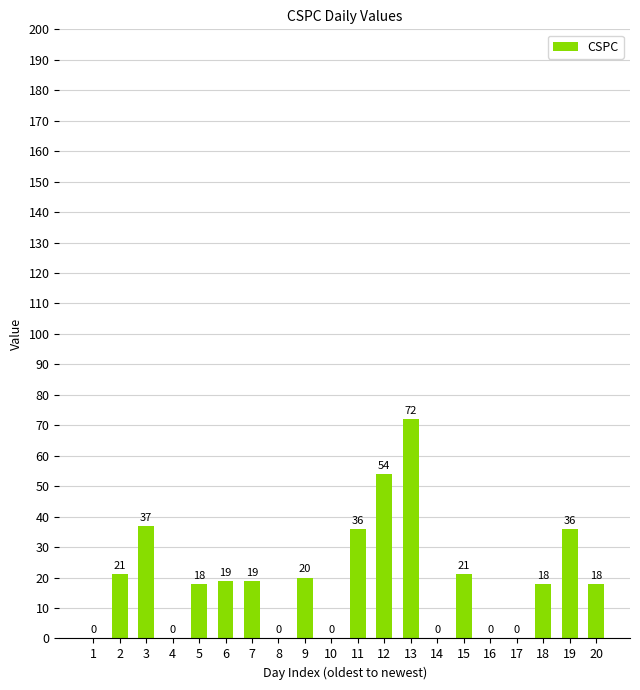

What value does the data have at 13, to the nearest 5?

70